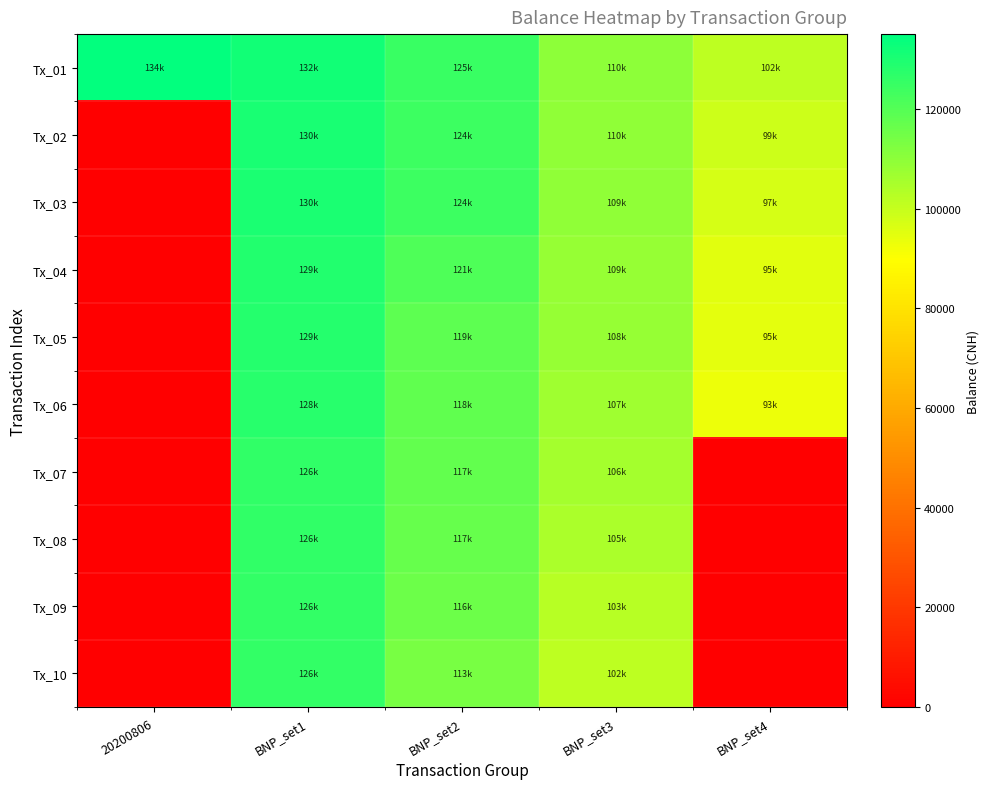

Reading left to right, what are all the values shown in this chart?

Tx_01: 20200806=133997.1	BNP_set1=131571.8	BNP_set2=124942.4	BNP_set3=110171.1	BNP_set4=101569.3
Tx_02: 20200806=0.0	BNP_set1=130379.5	BNP_set2=124391.7	BNP_set3=109676.0	BNP_set4=98664.4
Tx_03: 20200806=0.0	BNP_set1=129769.7	BNP_set2=124001.6	BNP_set3=109302.2	BNP_set4=97401.9
Tx_04: 20200806=0.0	BNP_set1=129162.6	BNP_set2=120786.0	BNP_set3=108611.8	BNP_set4=95110.9
Tx_05: 20200806=0.0	BNP_set1=128574.8	BNP_set2=118596.7	BNP_set3=108153.6	BNP_set4=94827.8
Tx_06: 20200806=0.0	BNP_set1=127690.4	BNP_set2=118034.4	BNP_set3=106988.2	BNP_set4=93266.6
Tx_07: 20200806=0.0	BNP_set1=126493.8	BNP_set2=117309.8	BNP_set3=105821.5	BNP_set4=0.0
Tx_08: 20200806=0.0	BNP_set1=126077.0	BNP_set2=116938.7	BNP_set3=104654.8	BNP_set4=0.0
Tx_09: 20200806=0.0	BNP_set1=125850.8	BNP_set2=115777.1	BNP_set3=102623.7	BNP_set4=0.0
Tx_10: 20200806=0.0	BNP_set1=125548.9	BNP_set2=113427.2	BNP_set3=101755.9	BNP_set4=0.0